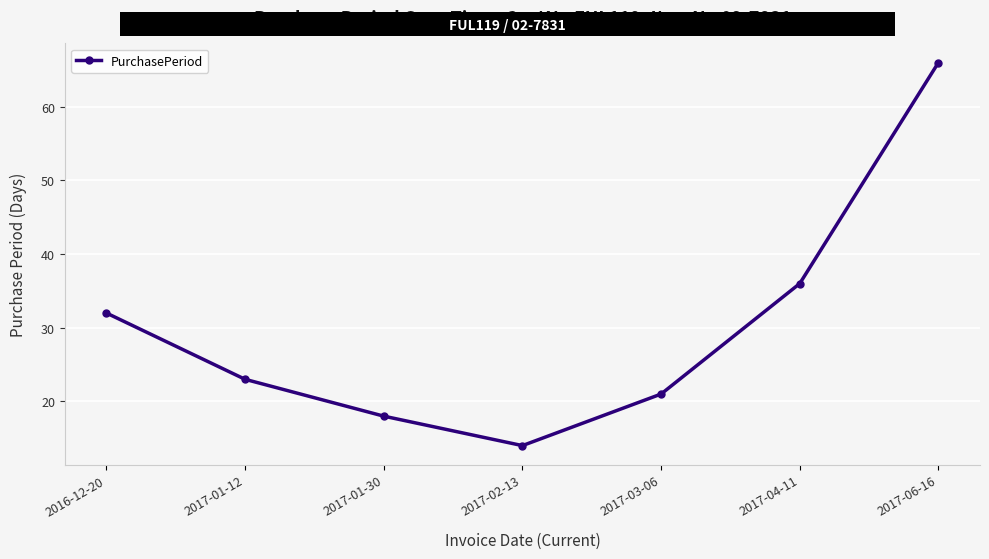

What is the minimum value shown in the chart?

14